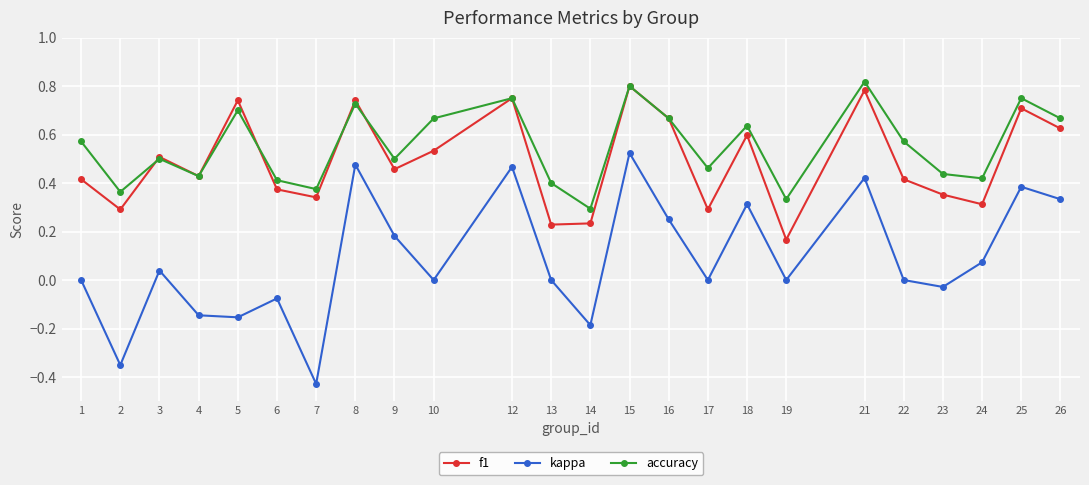

At which label does f1 reach its peak?

15